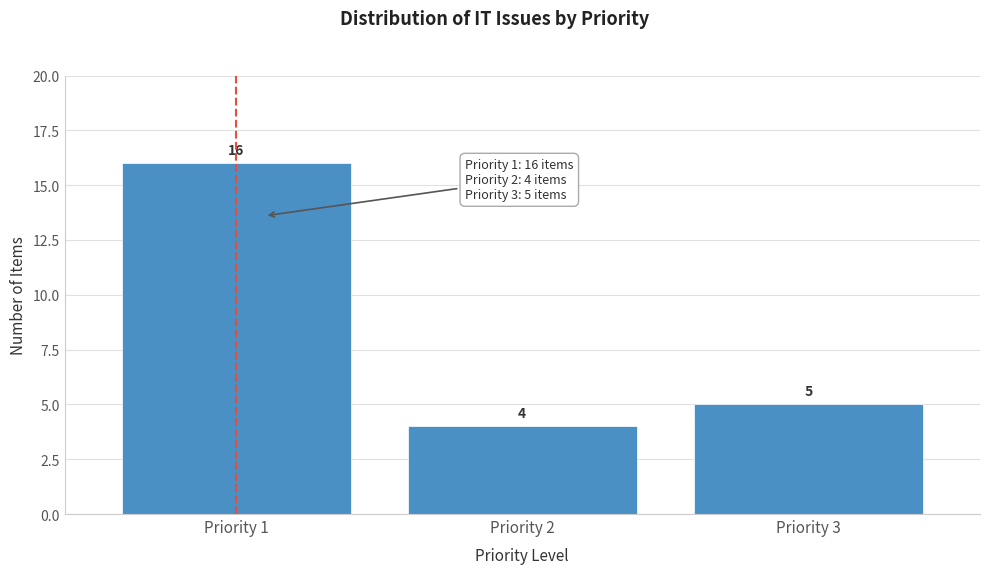

Reading right to left, list all the values displayed in this chart.

5	4	16